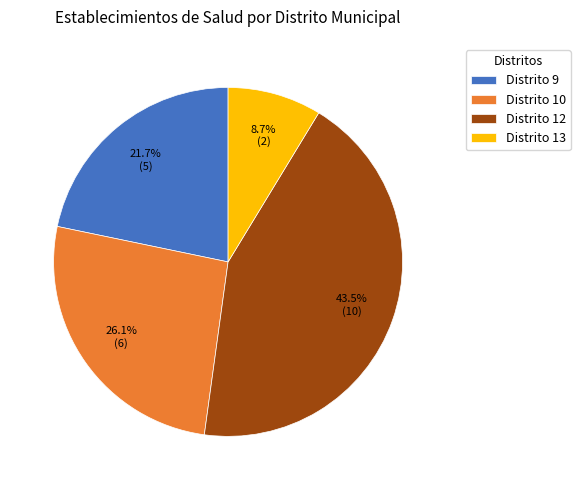

To the nearest percent, what is the difference between the Distrito 10 and Distrito 12 slice percentages?

17%